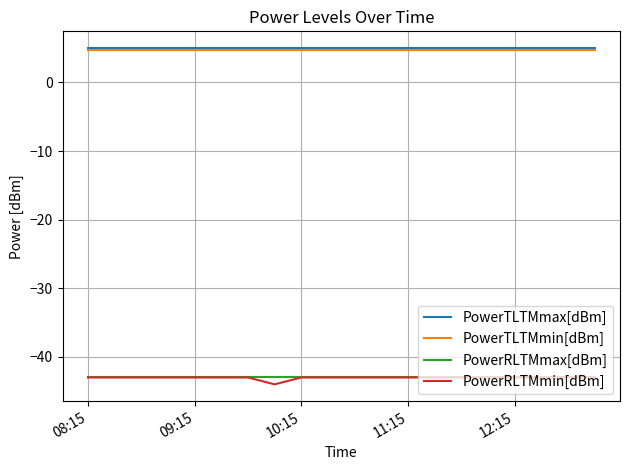

What is the maximum value for PowerRLTMmax[dBm]?

-43.0